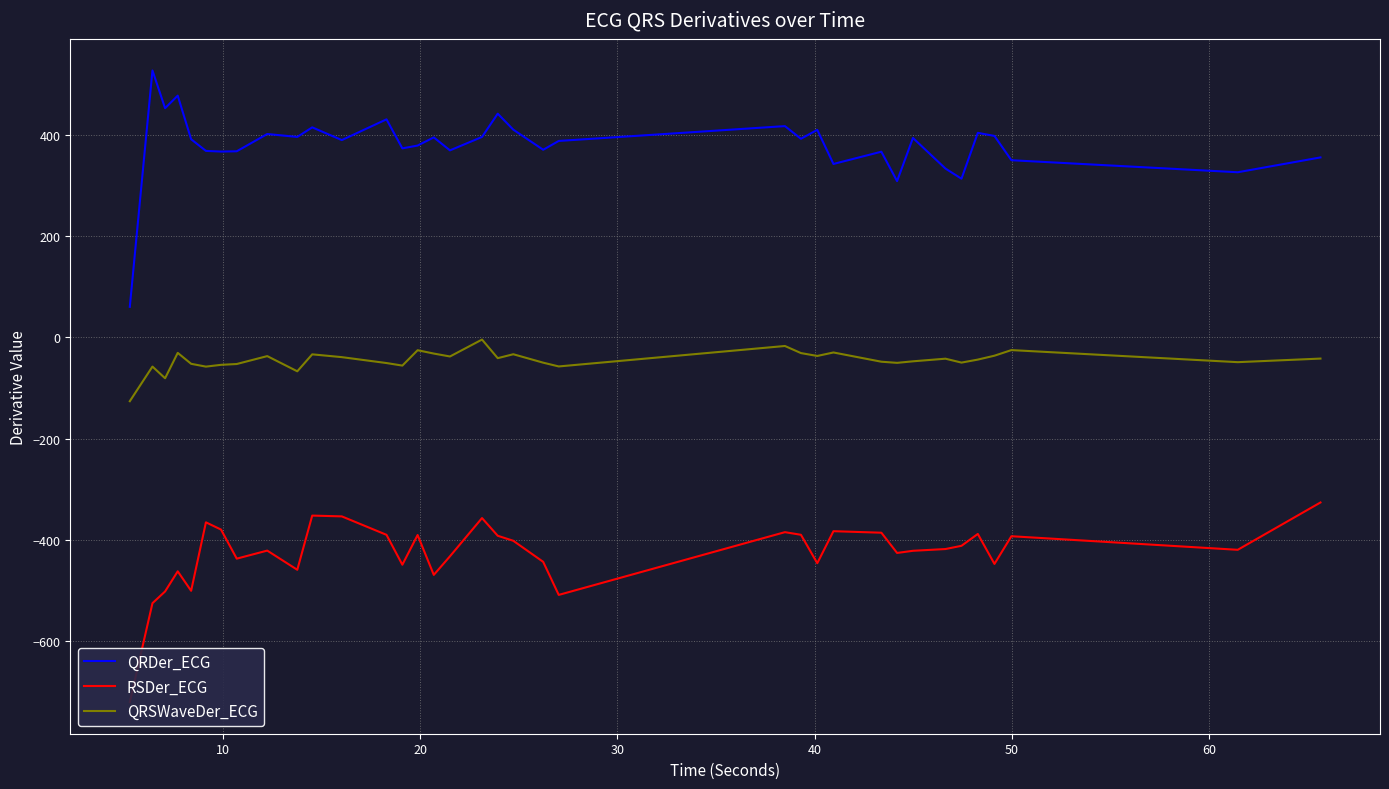

True or false: QRDer_ECG and QRSWaveDer_ECG intersect in this chart.

False